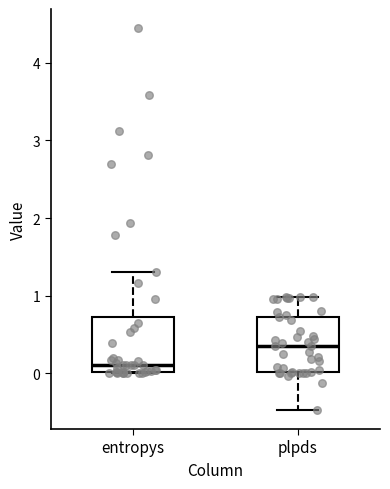

Reading left to right, read every box against the y-axis: the position of its median line, the range the box covers, and the ends of its whiskers. The values are not printed on the chart, so give them approximately, as read against the axis.

entropys: median 0.1, box 0.0 to 0.7, whiskers 0.0 to 1.3
plpds: median 0.4, box 0.0 to 0.7, whiskers -0.5 to 1.0